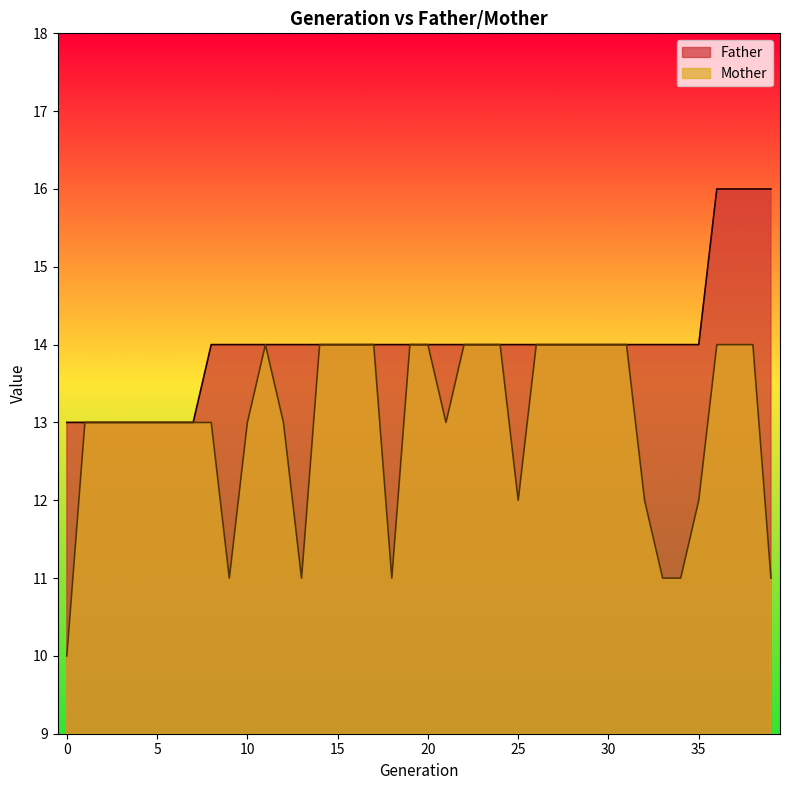

Where is the first local maximum for Mother?

11